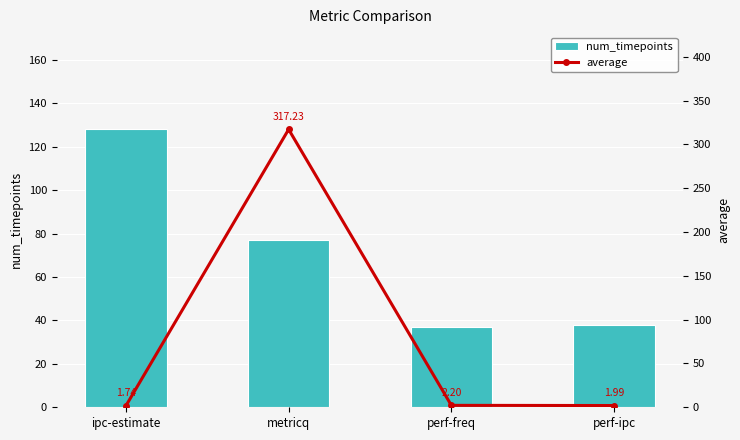

Is the value of average at perf-freq greater than the value of num_timepoints at perf-ipc?

No